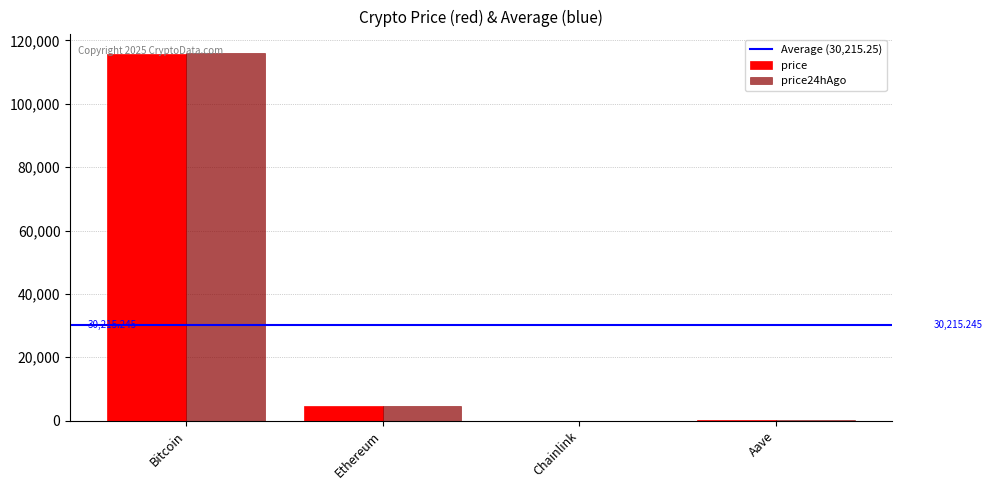

Which category has the highest value in the price24hAgo series?

Bitcoin